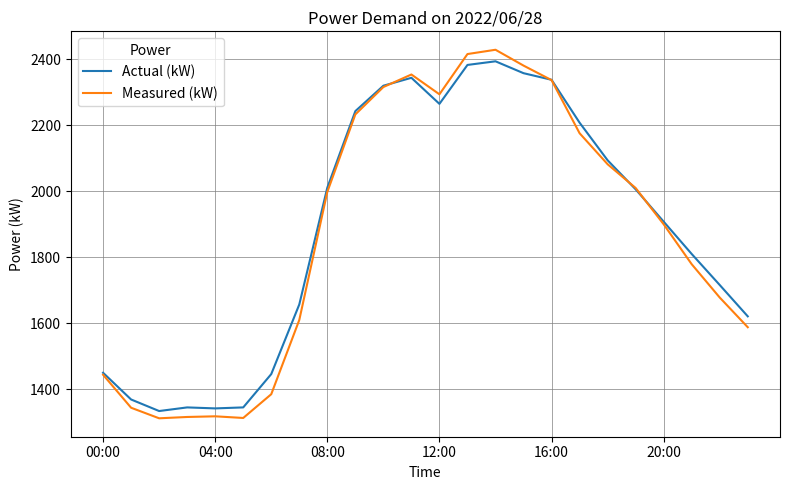

Which series has the widest spread of values?

Measured (kW)